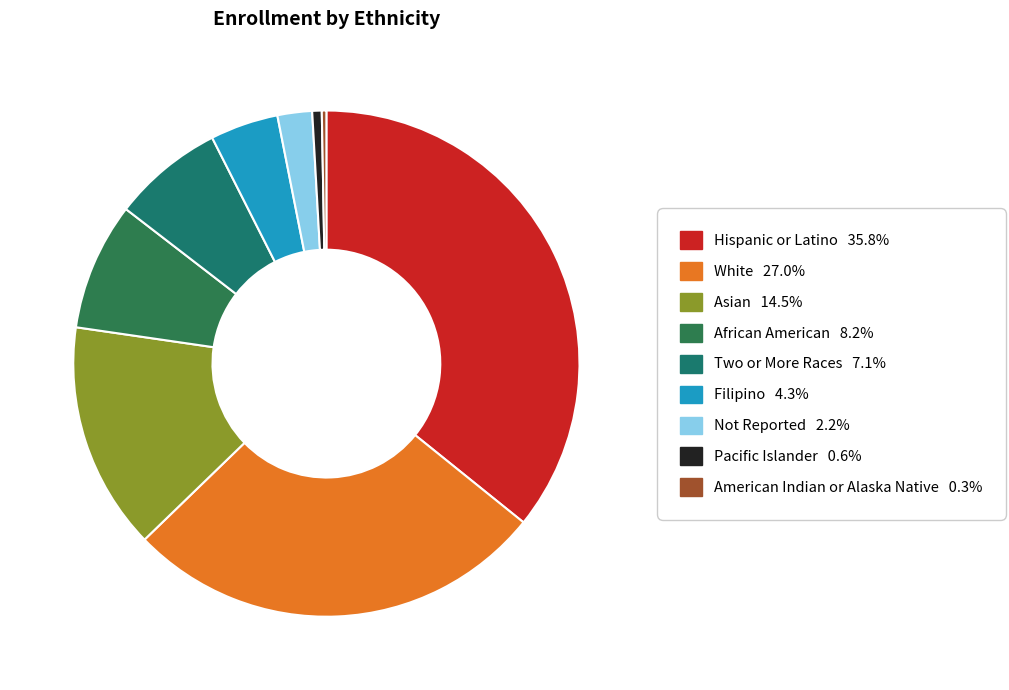

What is the ratio of the value at White to the value at Asian?

1.9